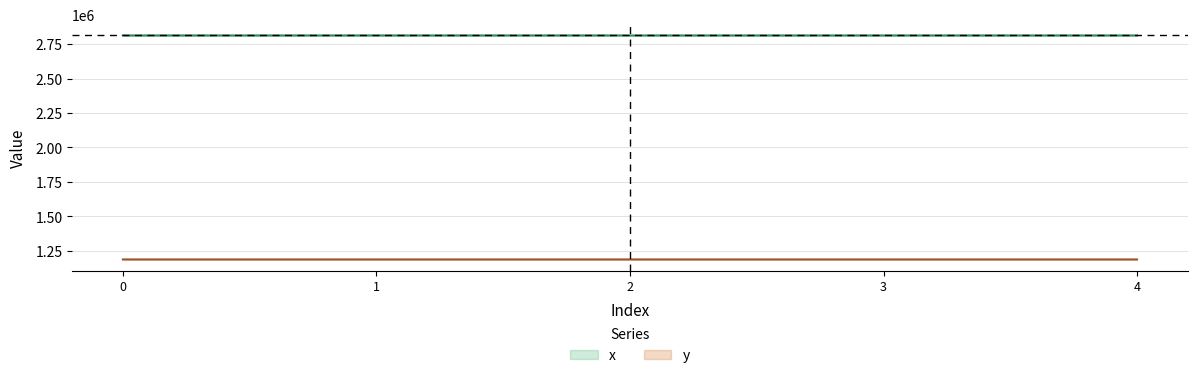

What is the difference between the x values at 3 and 2?

12.7